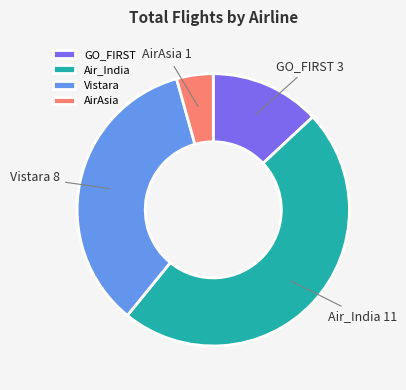

Combined, do AirAsia and Vistara account for over 50%?

No